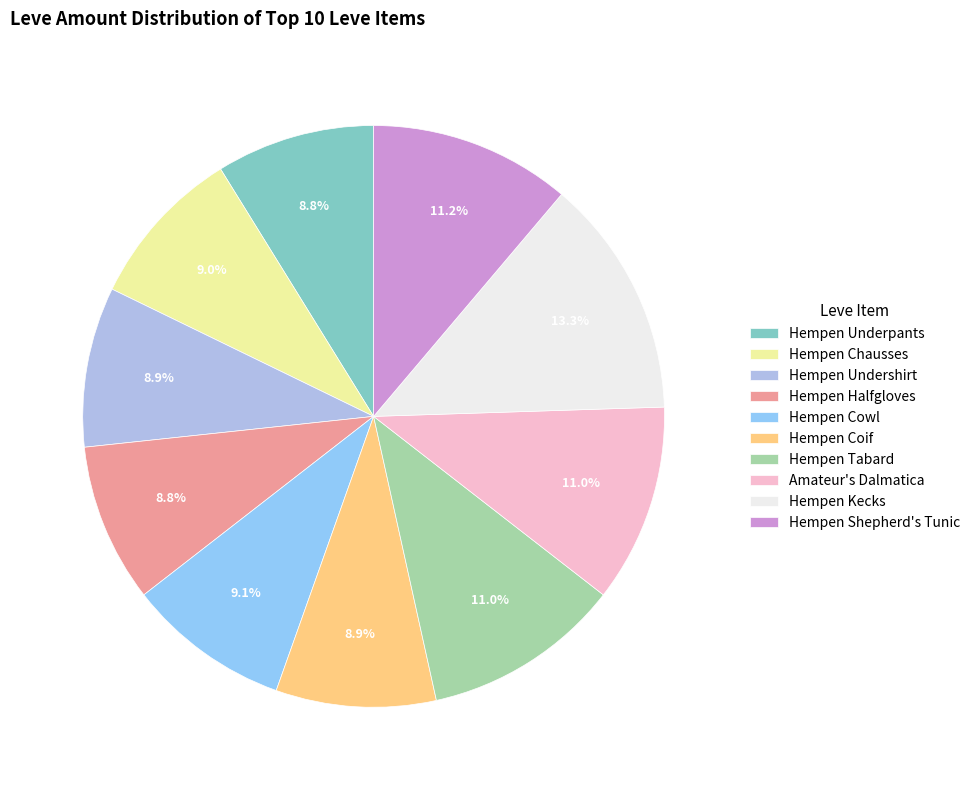

The Hempen Coif slice represents 23% of the pie. True or false?

False